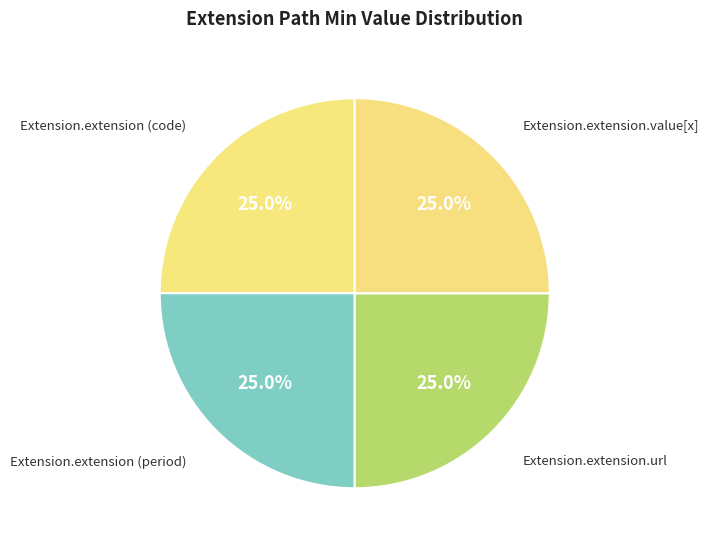

Is there a majority slice in this chart?

No